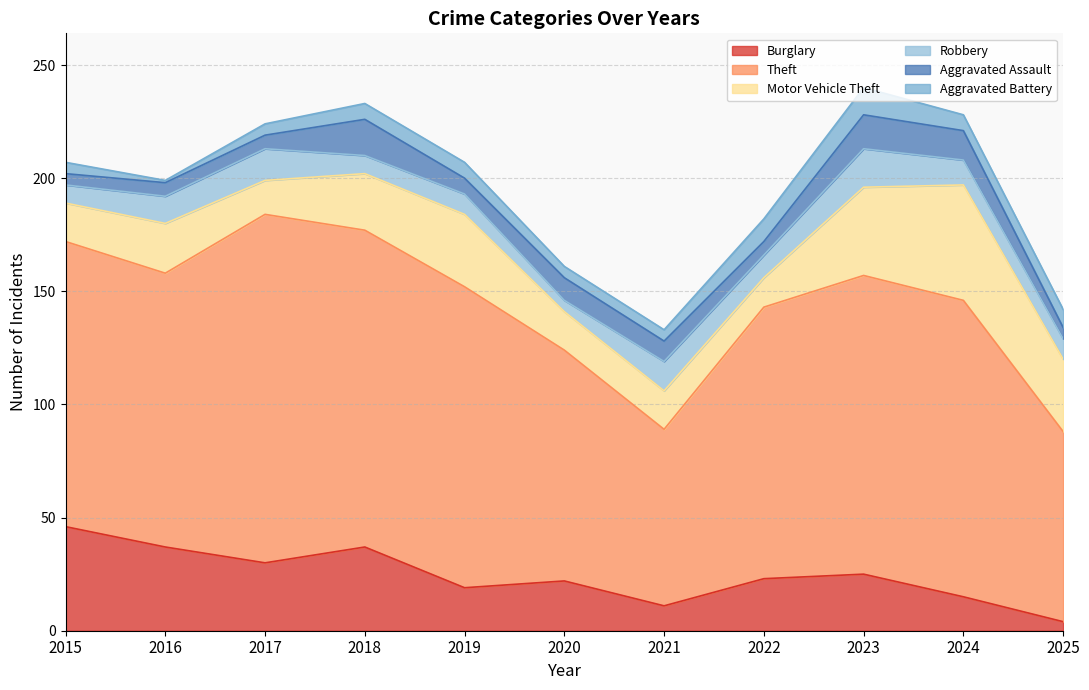

True or false: Theft has a value of 42 at 2019.

False